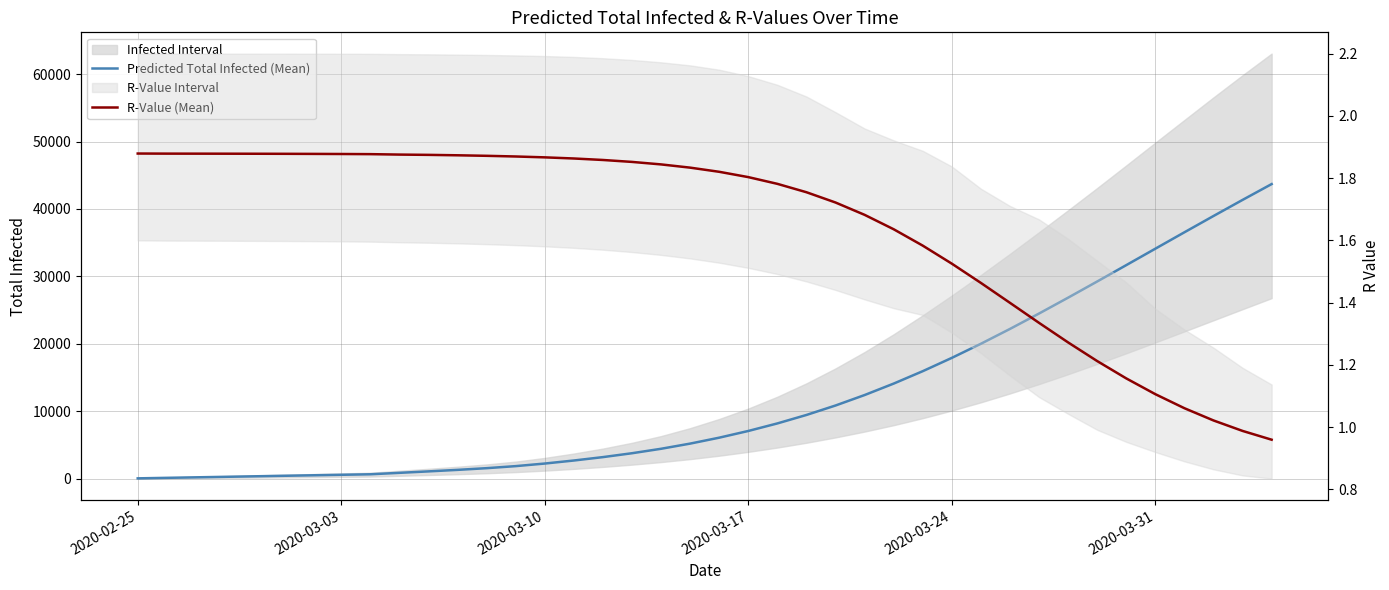

What is the difference between the maximum and minimum values in the Predicted Total Infected (Mean) series?

43621.0